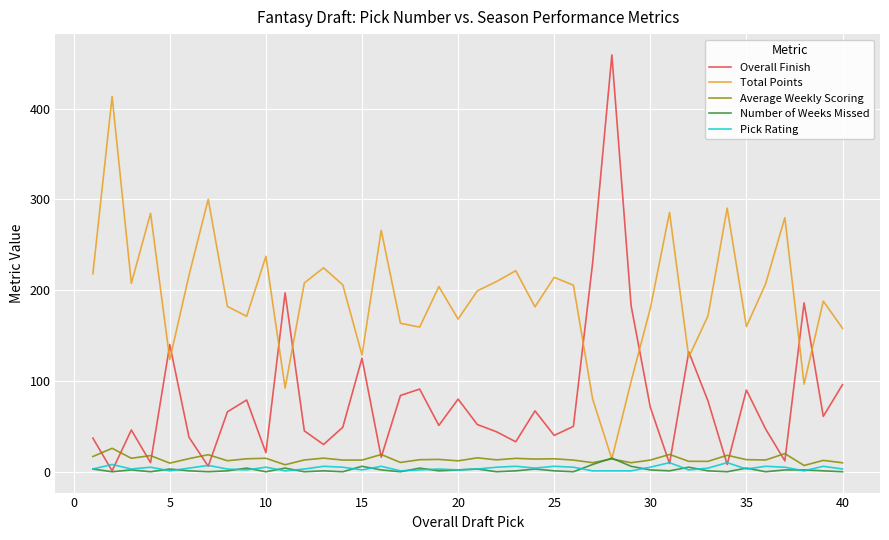

What is the minimum value for Total Points?

14.1